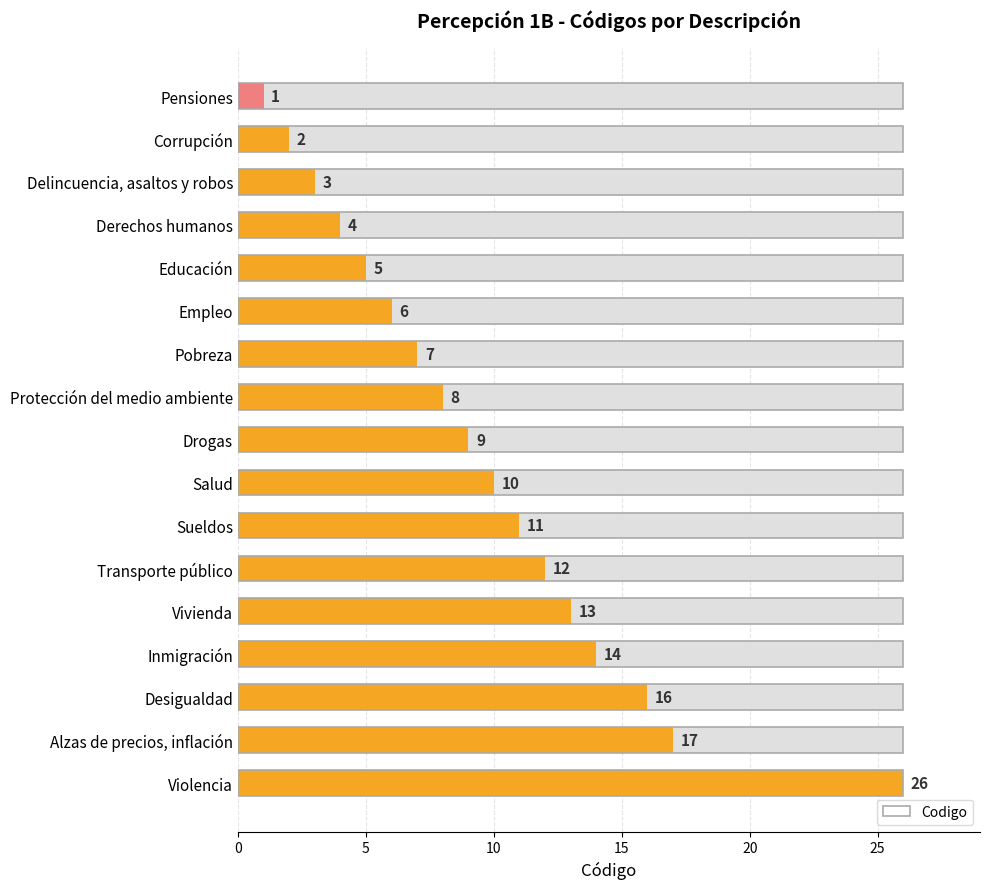

What is the difference between the values at Pensiones and Salud?

9